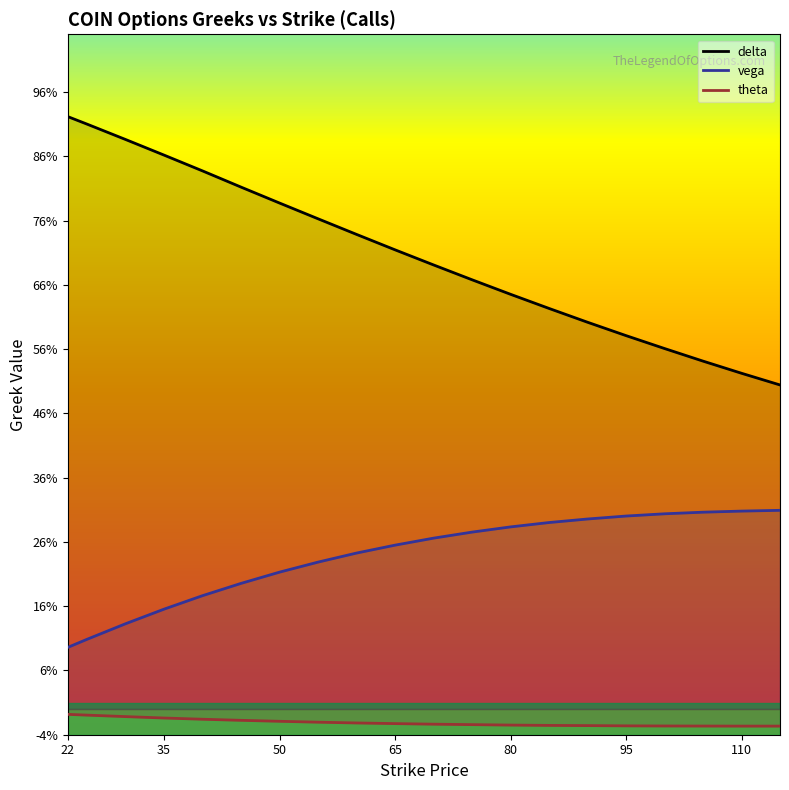

List the series in order of their peak value, highest first.

delta, vega, theta